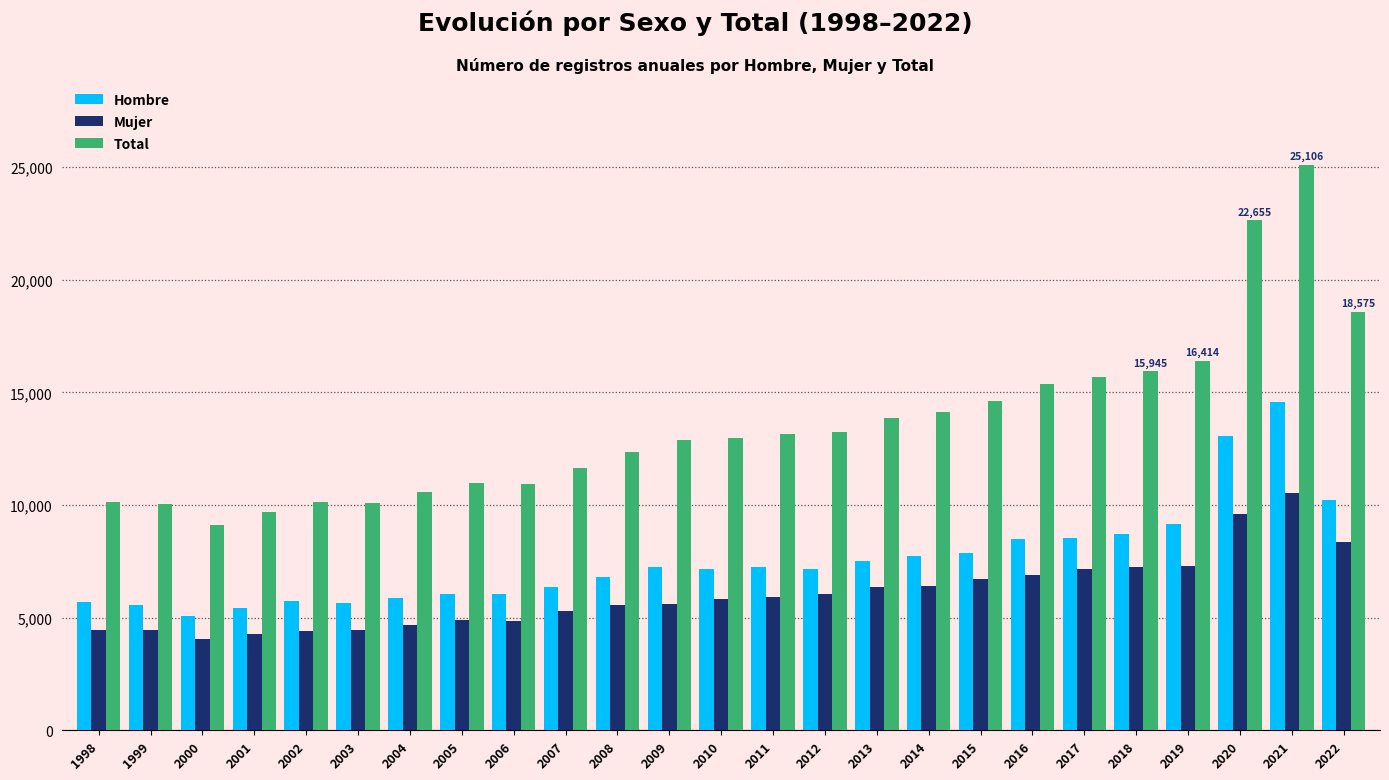

At which category is the sum across all series the highest?

2021